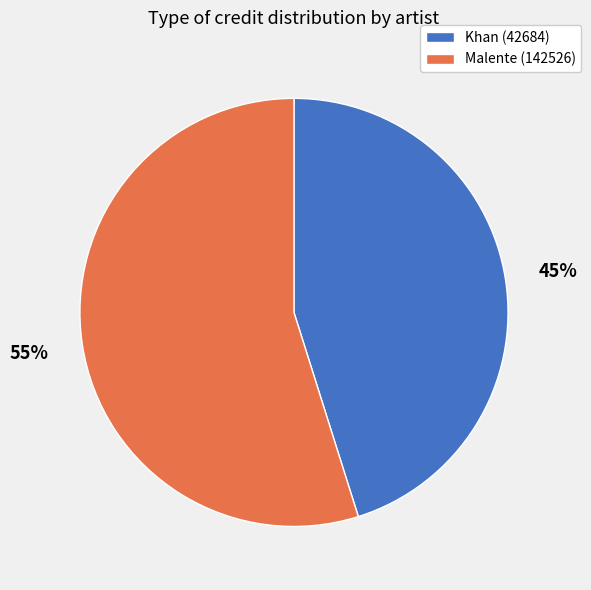

What percentage is the Malente (142526) slice, to the nearest percent?

55%